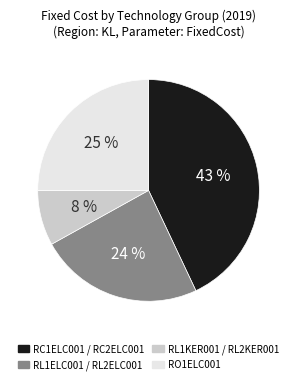

What percentage is the RL1KER001 / RL2KER001 slice, to the nearest percent?

8%